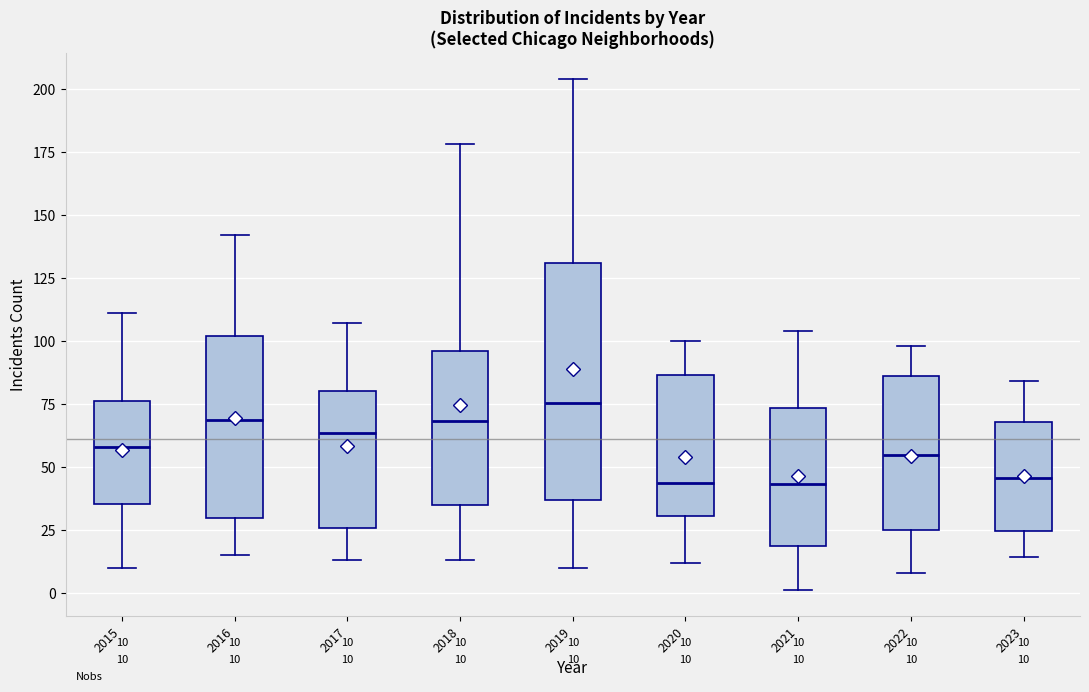

Which box's median line is the highest?

2019